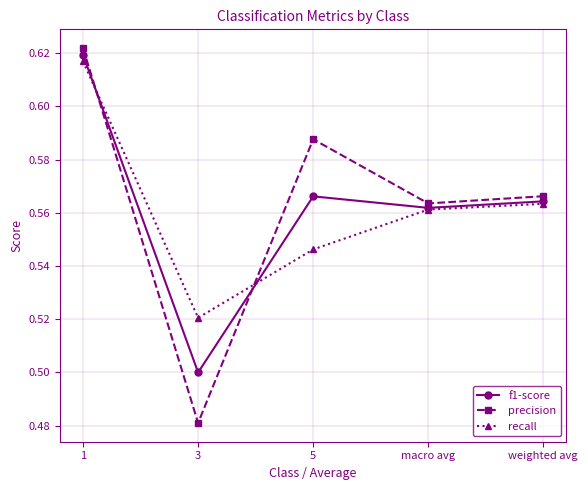

Is it true that recall equals 0.9 at macro avg?

False